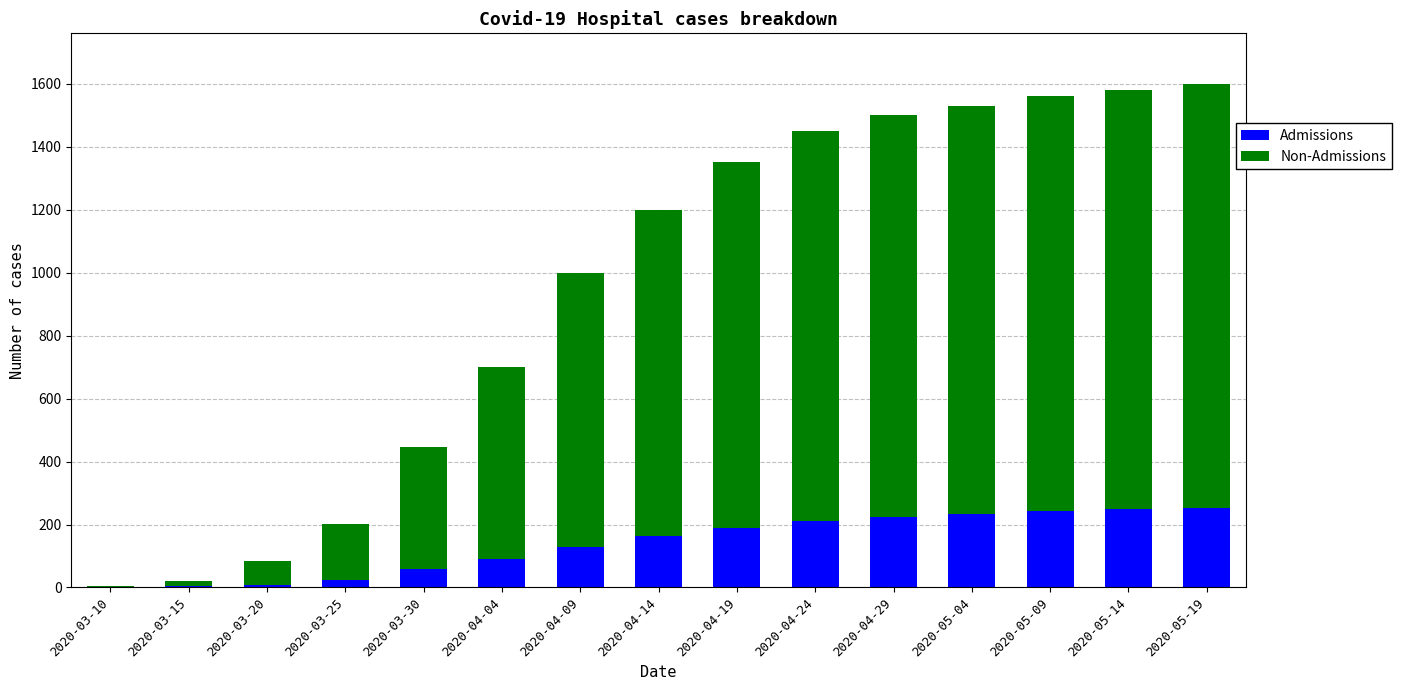

Are the bars horizontal?

No